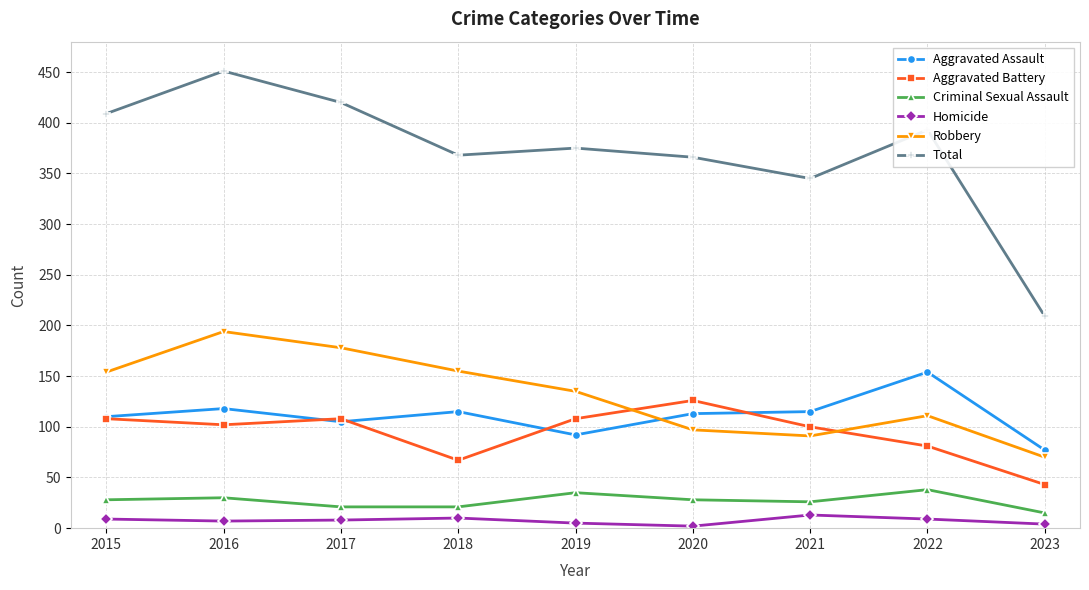

True or false: Robbery and Homicide cross at least once.

False